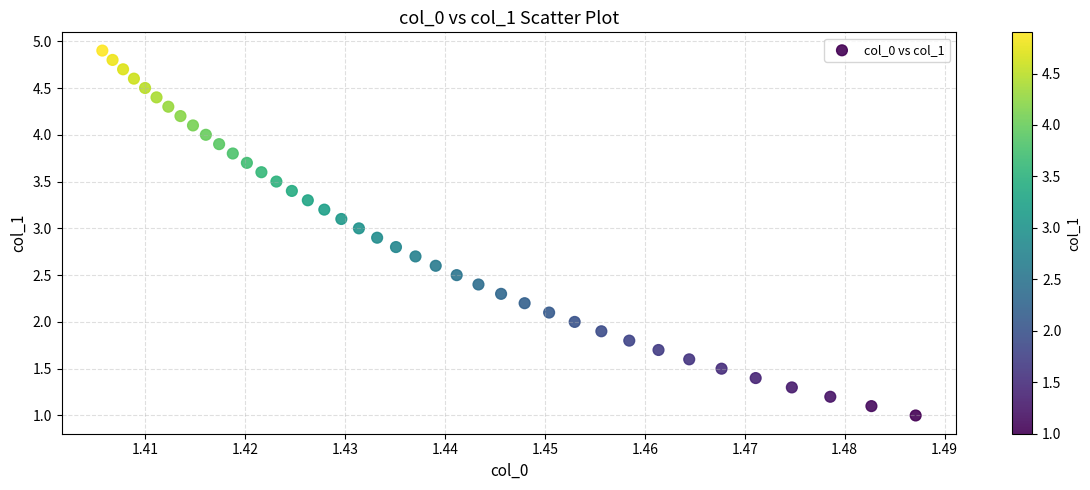

What is the range of Y values (max minus min)?

3.9